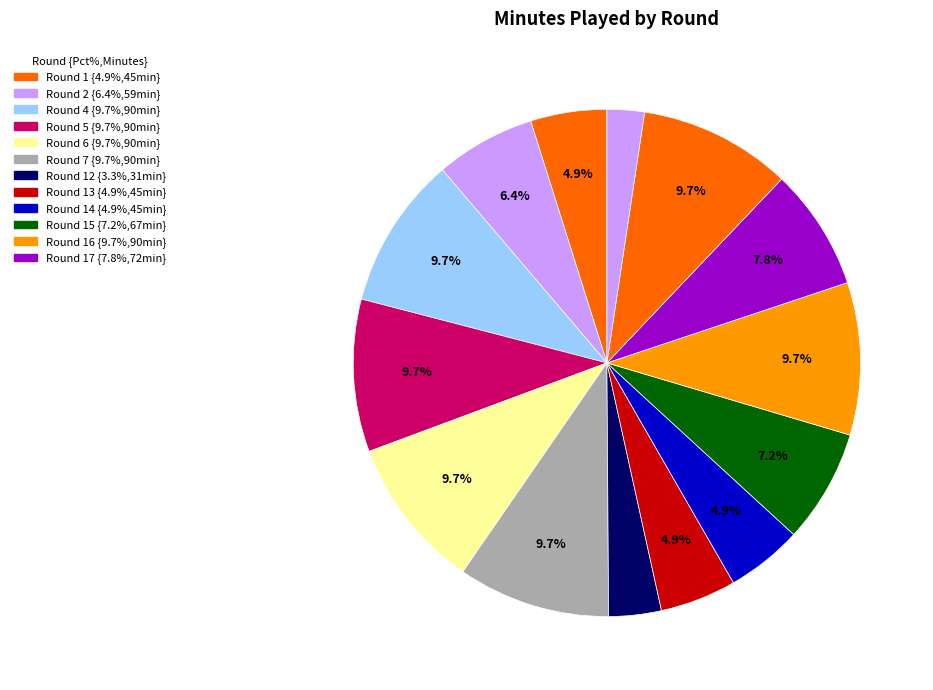

How many segments does this pie chart have?

14